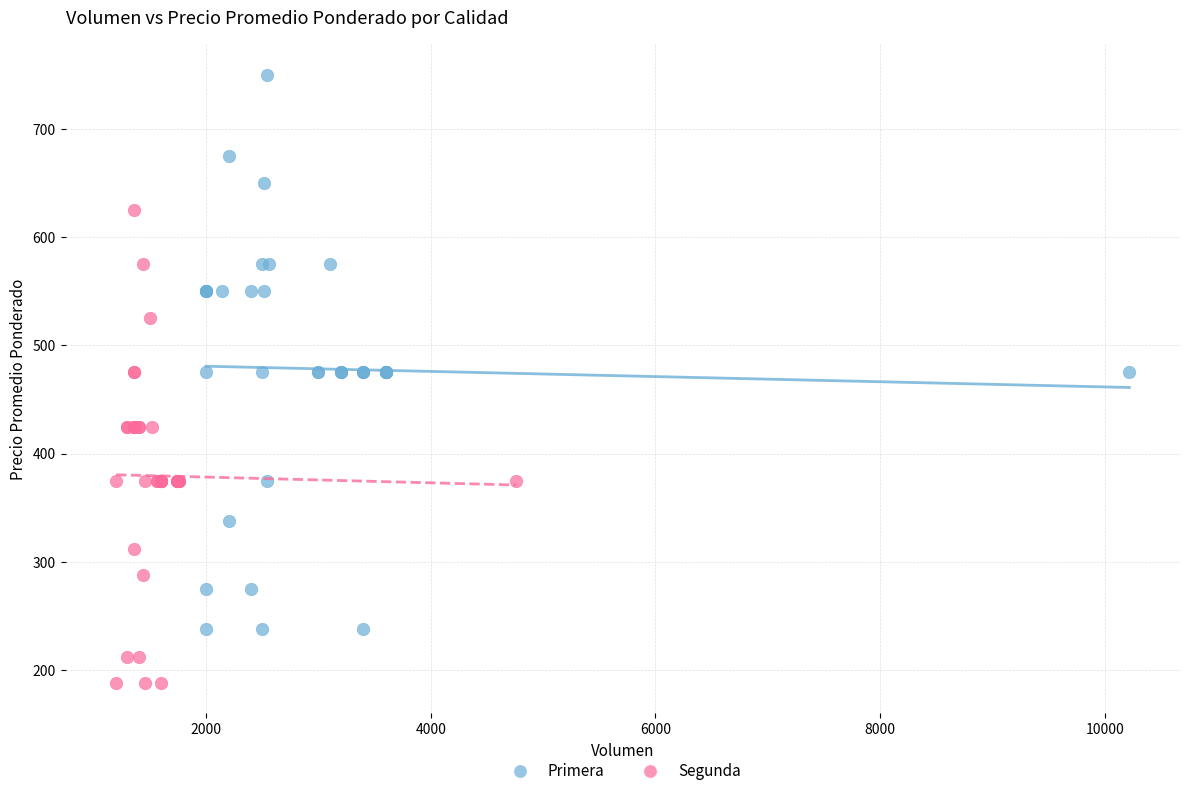

Which series reaches the maximum Y coordinate?

Primera